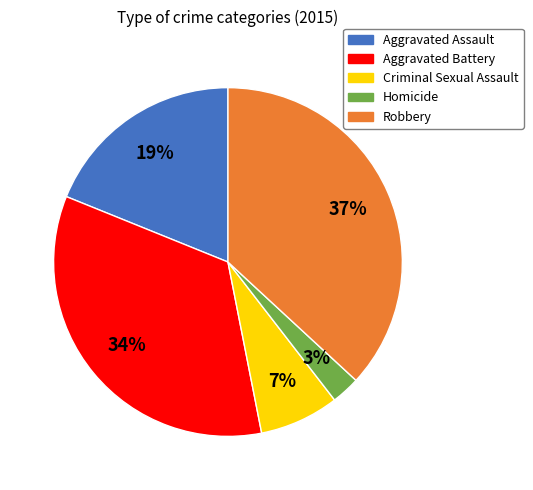

Is the sum of Aggravated Battery and Aggravated Assault greater than half?

Yes